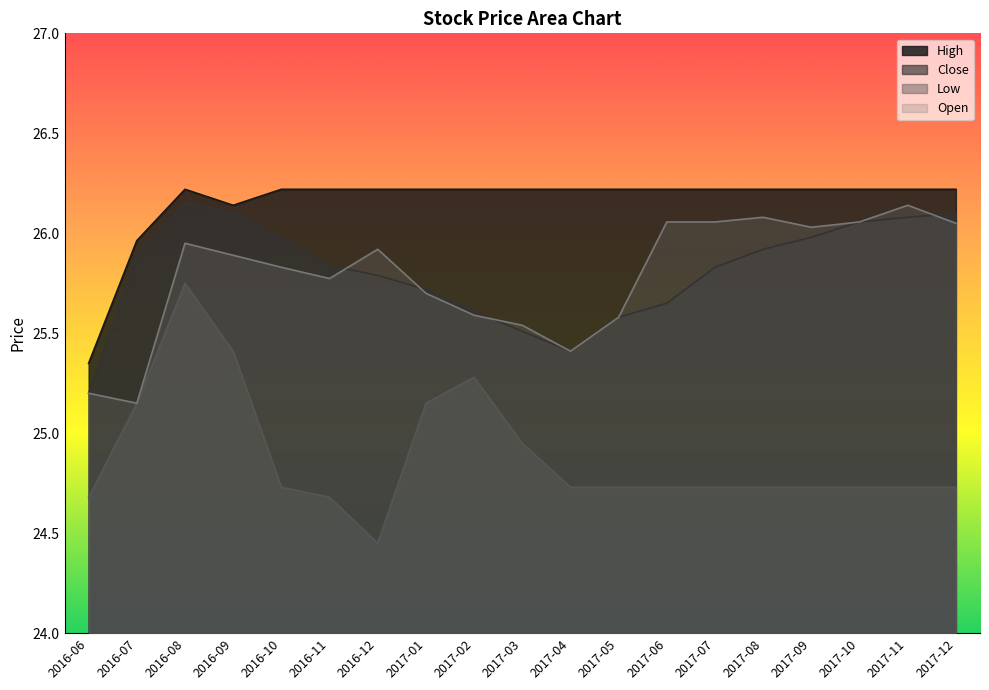

What are all the series names shown in the legend?

High, Close, Low, Open